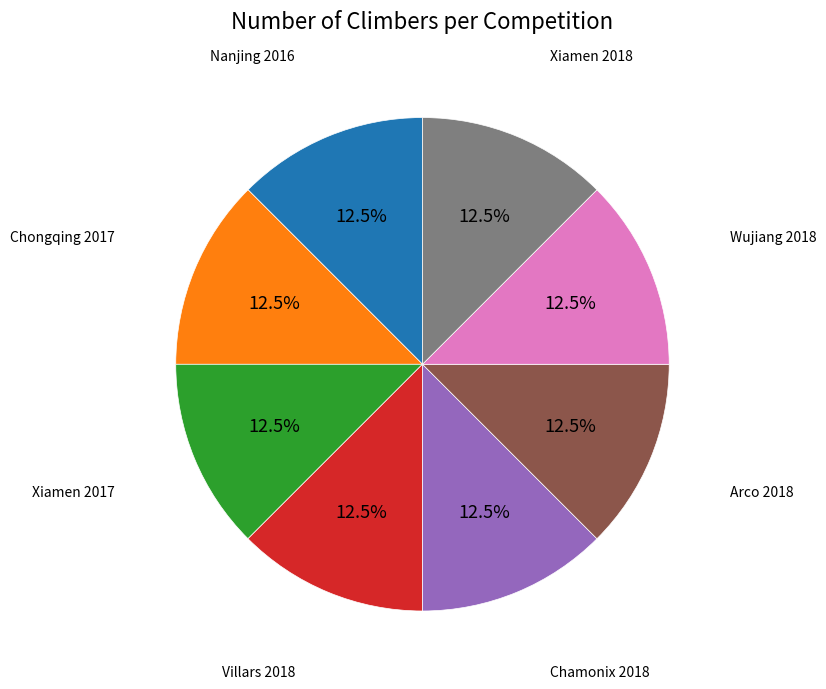

Is there any slice that represents more than half of the pie?

No